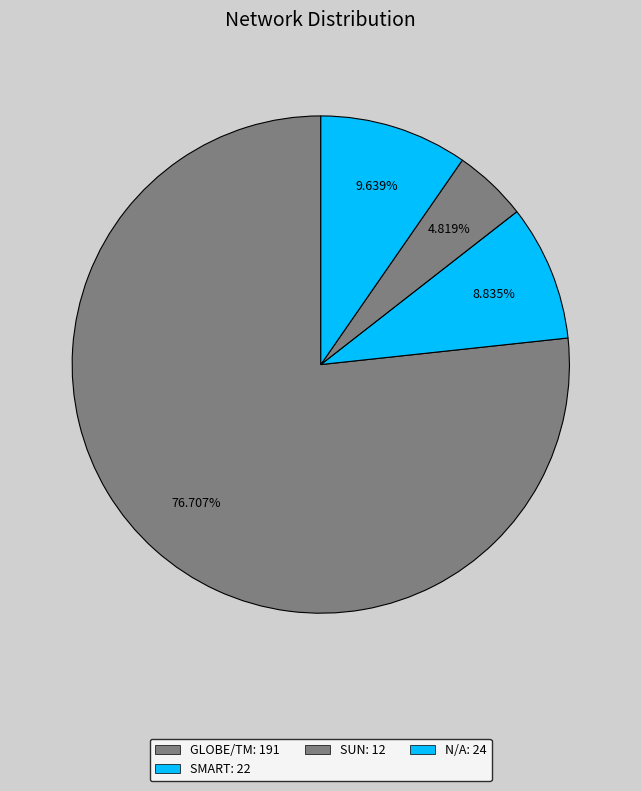

How many slices are in this pie chart?

4